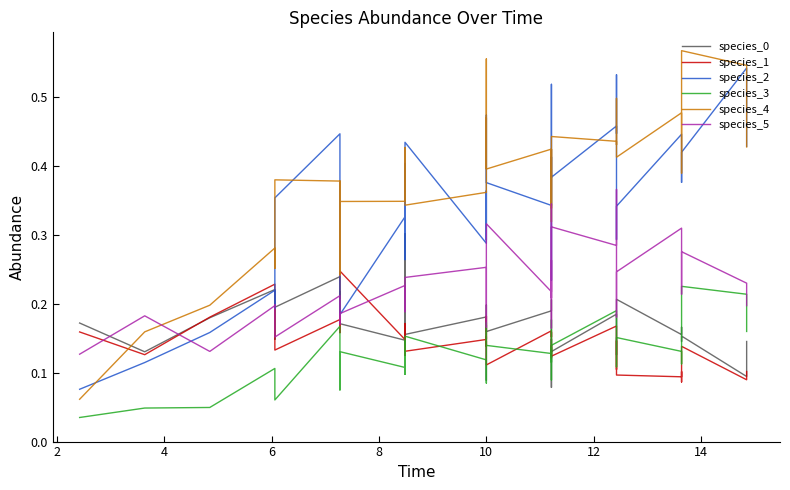

What is the maximum value shown in the chart?

0.6